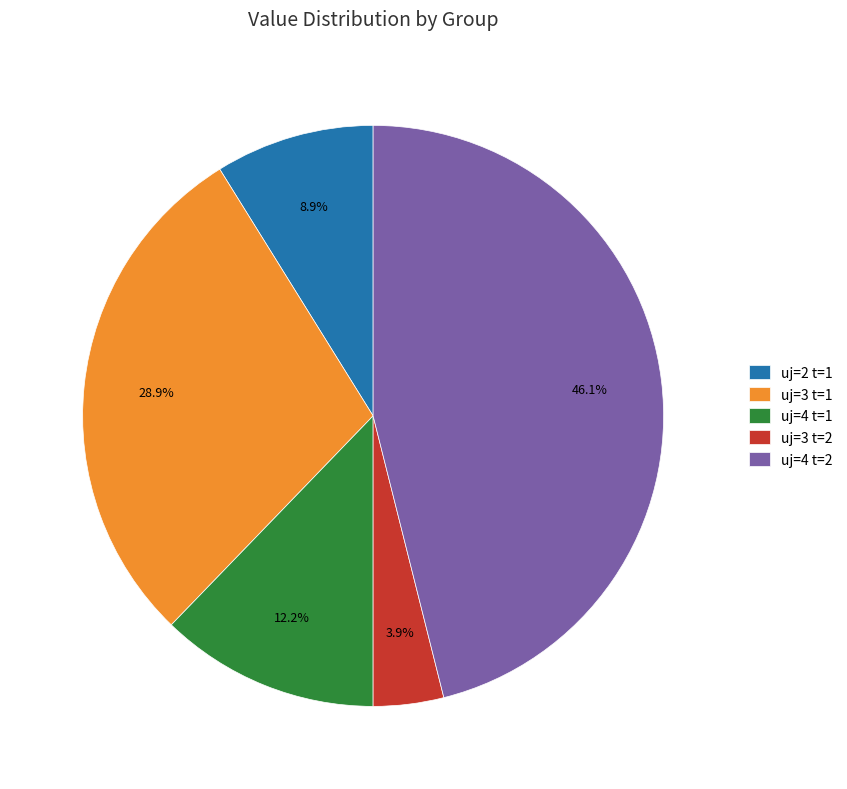

Rank the categories by value from highest to lowest.

uj=4 t=2, uj=3 t=1, uj=4 t=1, uj=2 t=1, uj=3 t=2